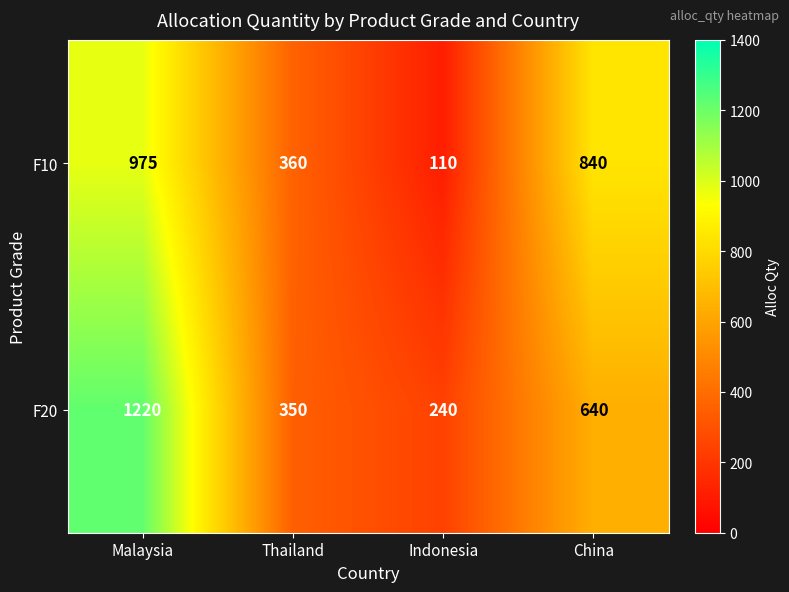

The value of F10 at Thailand is 612. True or false?

False